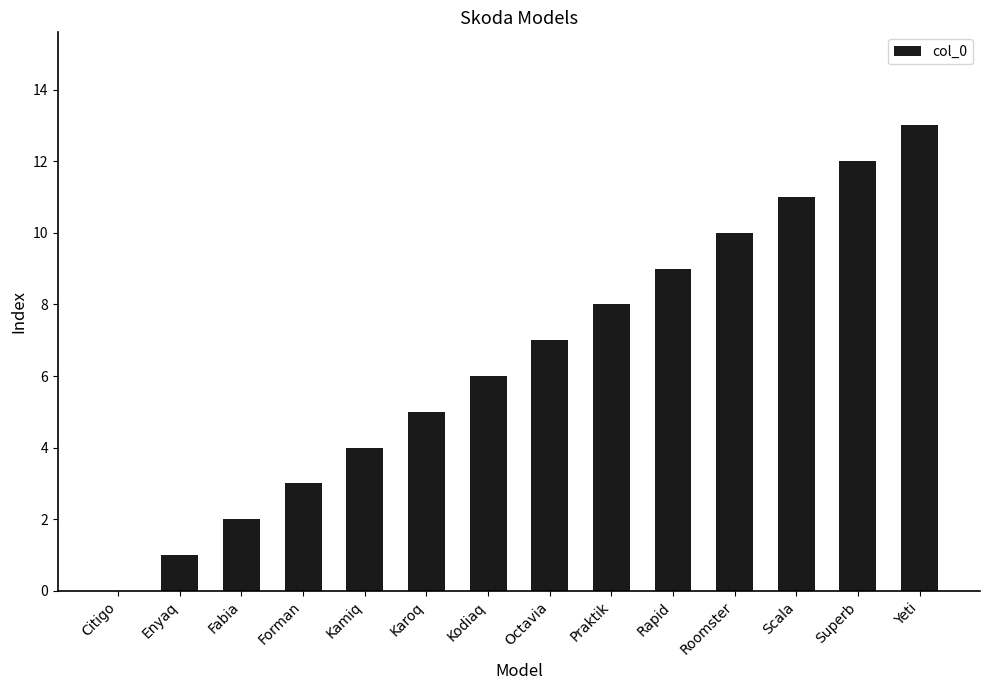

How many values are above zero?

13